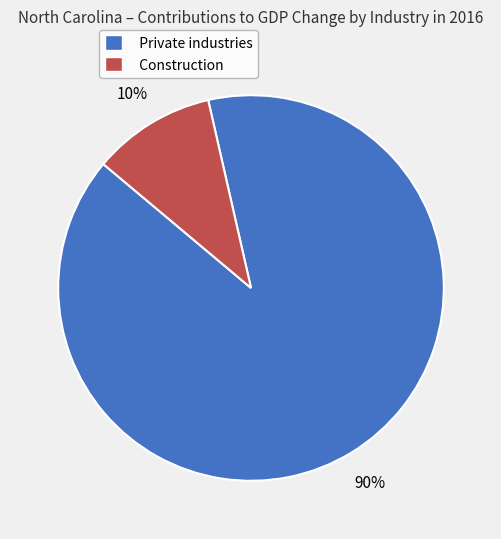

Combined, do Private industries and Construction account for over 50%?

Yes